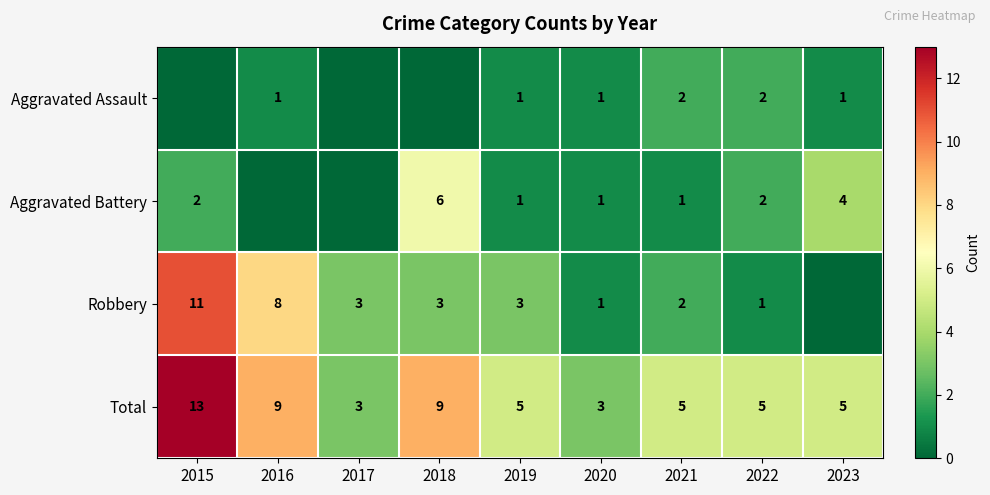

True or false: Aggravated Battery has a value of 2 at 2023.

False